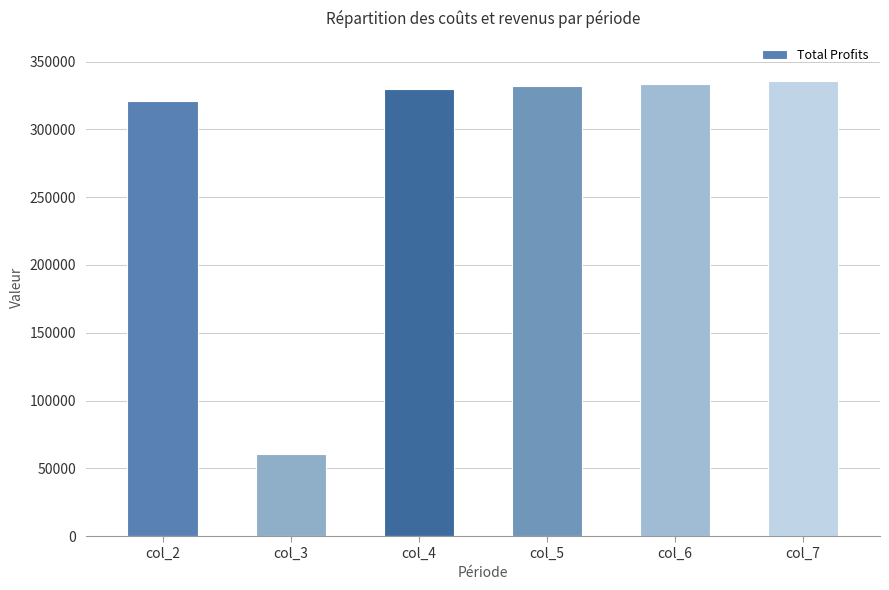

What is the difference between the maximum and minimum values?

275281.8